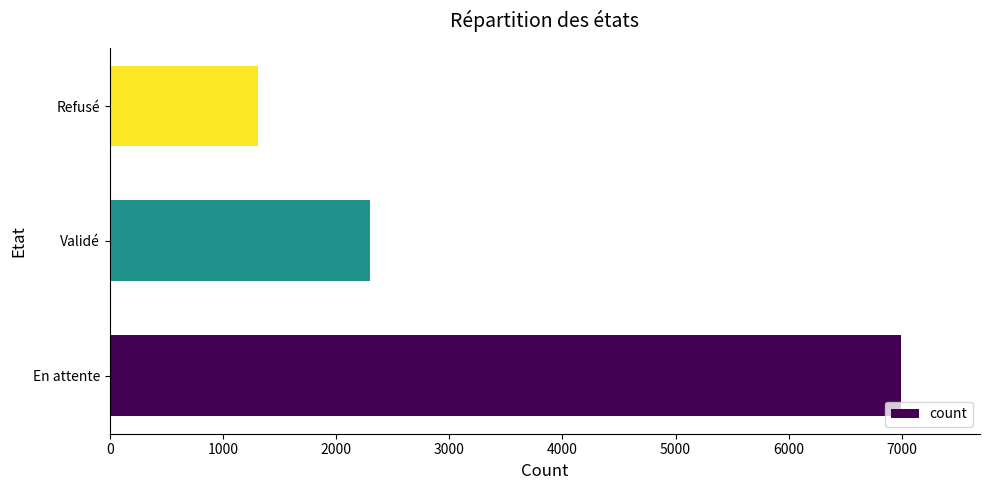

How many data points are less than 2302?

1